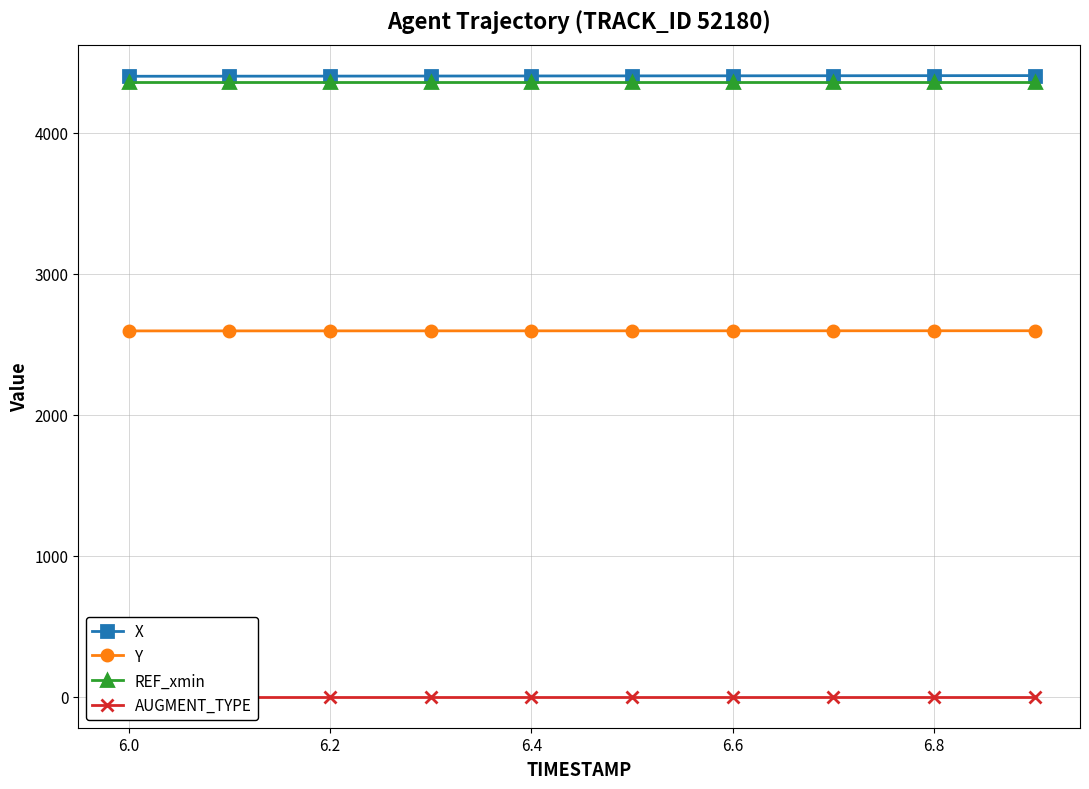

What is the approximate value of X at 6.0?

4399.7